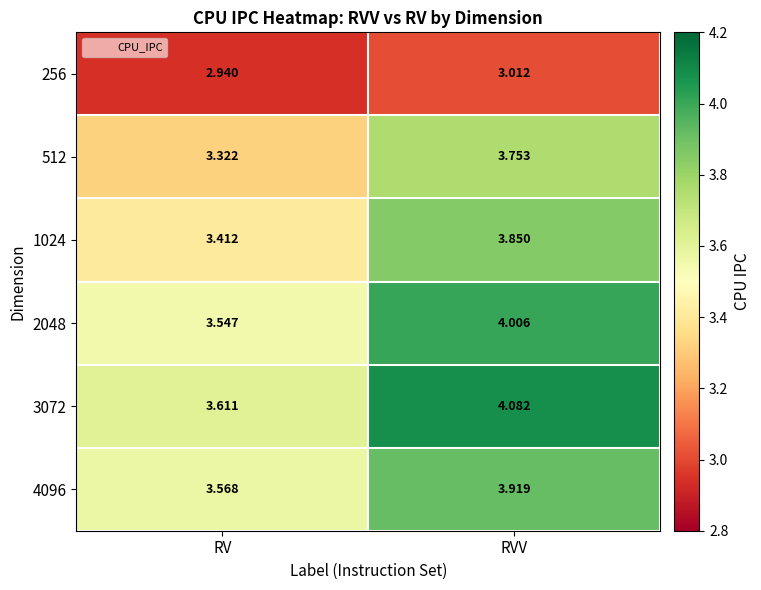

Which series has the largest range (max minus min)?

3072